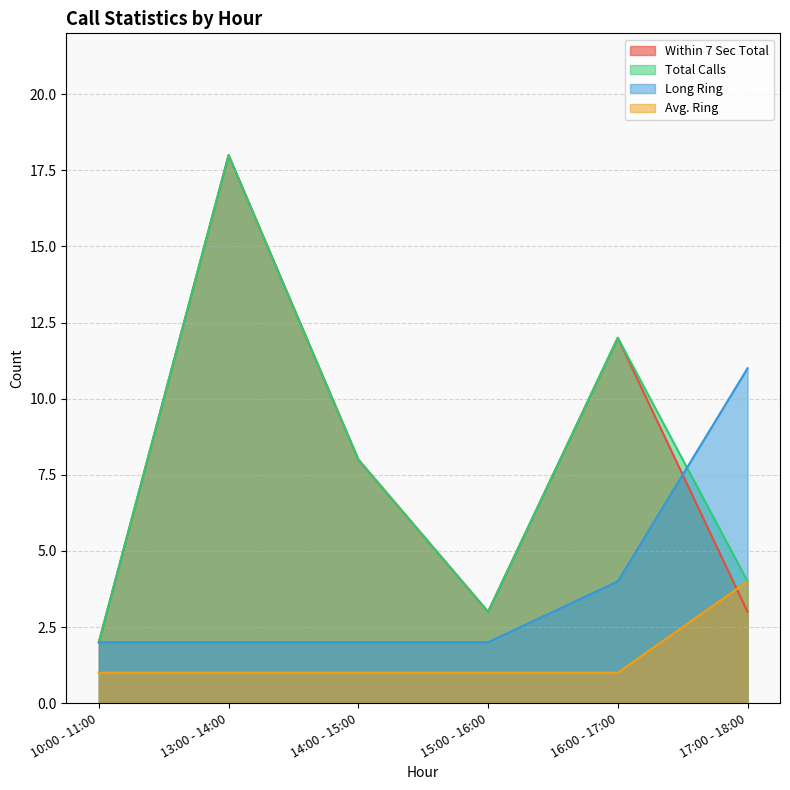

Which category has the highest value across all series?

13:00 - 14:00